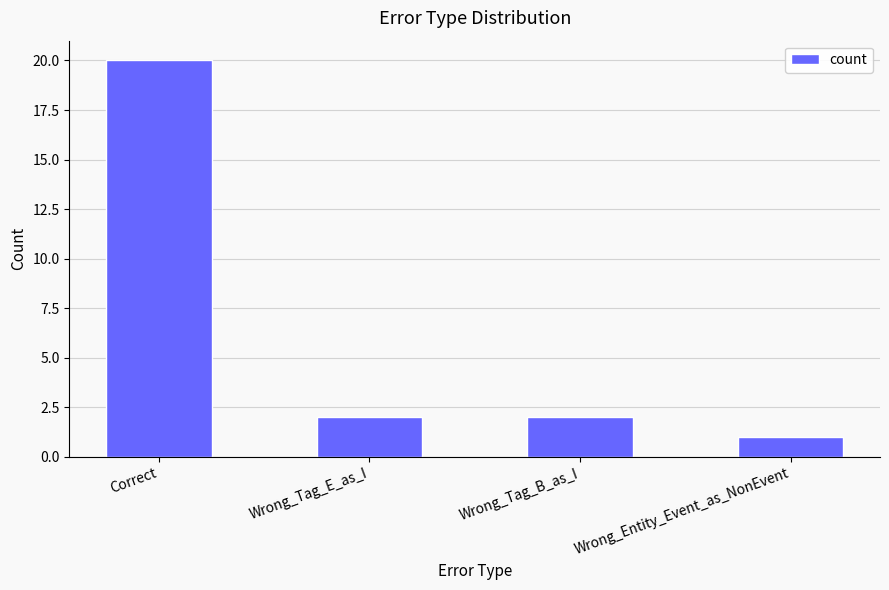

At which label does the data first exceed 2?

Correct